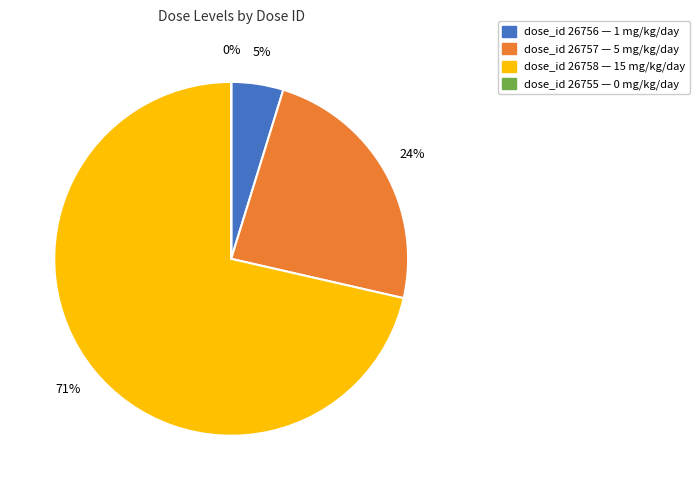

To the nearest percent, what is the difference between the largest and smallest slice percentages?

71%